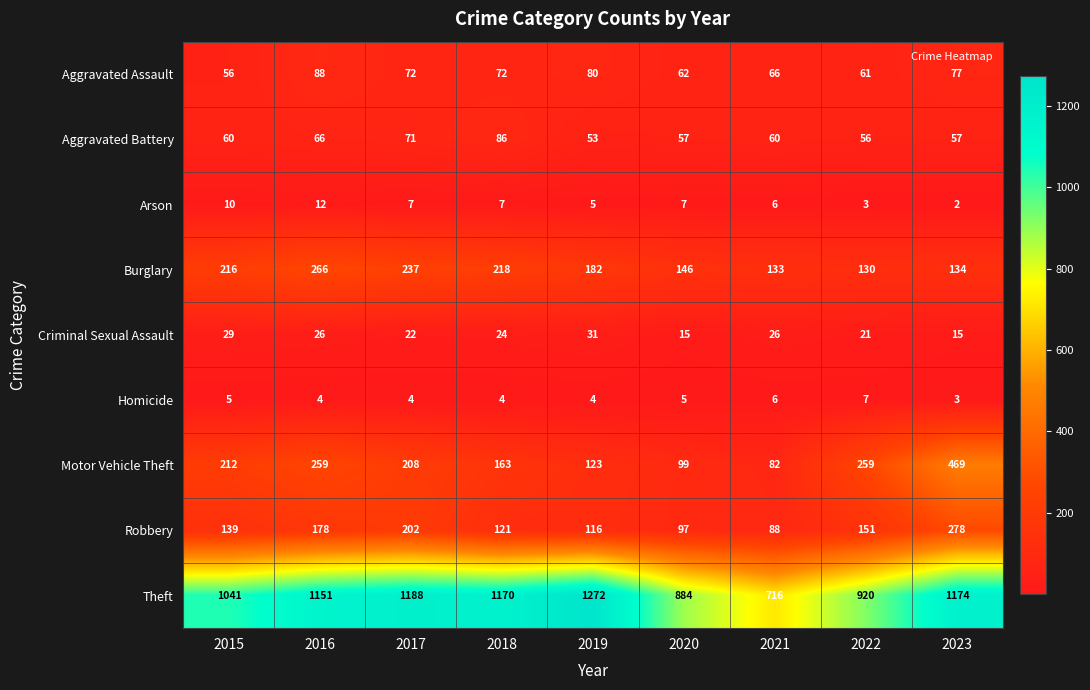

List the series in order of their peak value, lowest first.

Homicide, Arson, Criminal Sexual Assault, Aggravated Battery, Aggravated Assault, Burglary, Robbery, Motor Vehicle Theft, Theft